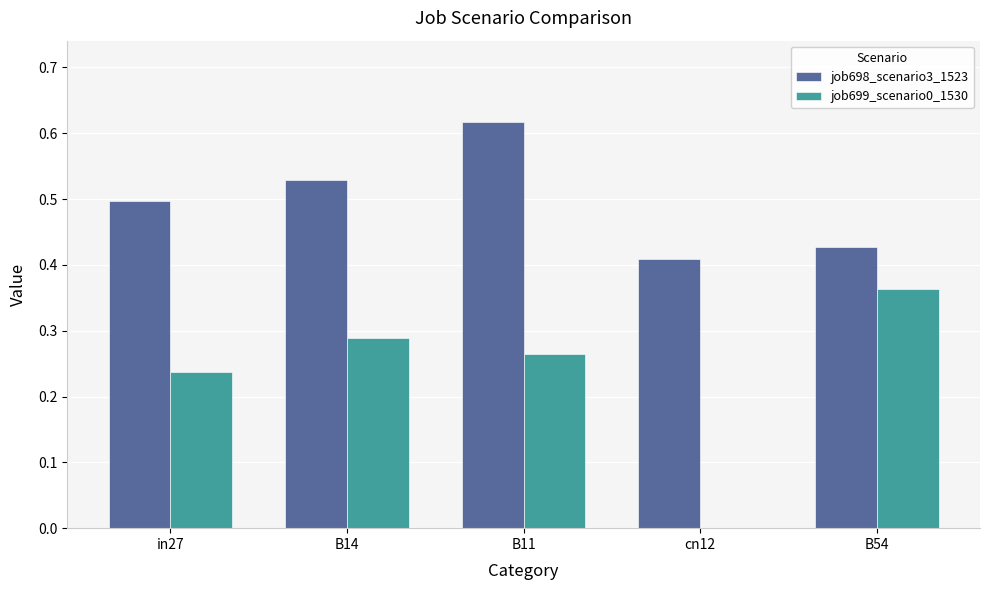

The value of job698_scenario3_1523 at B11 is 0.9. True or false?

False